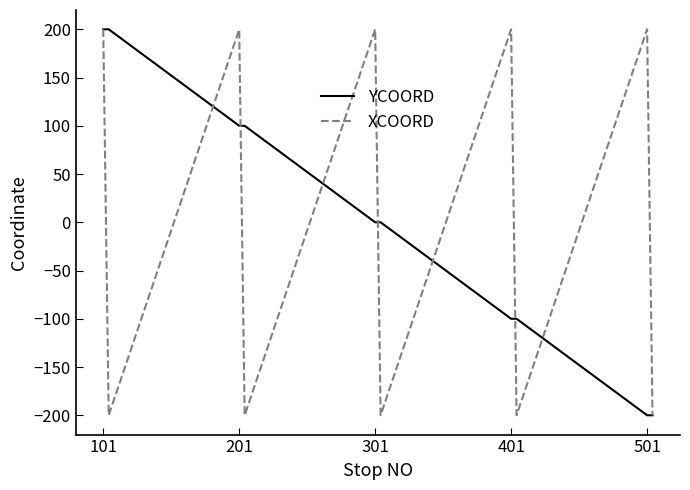

In XCOORD, how many points are lower than both neighbors (excluding endpoints)?

4